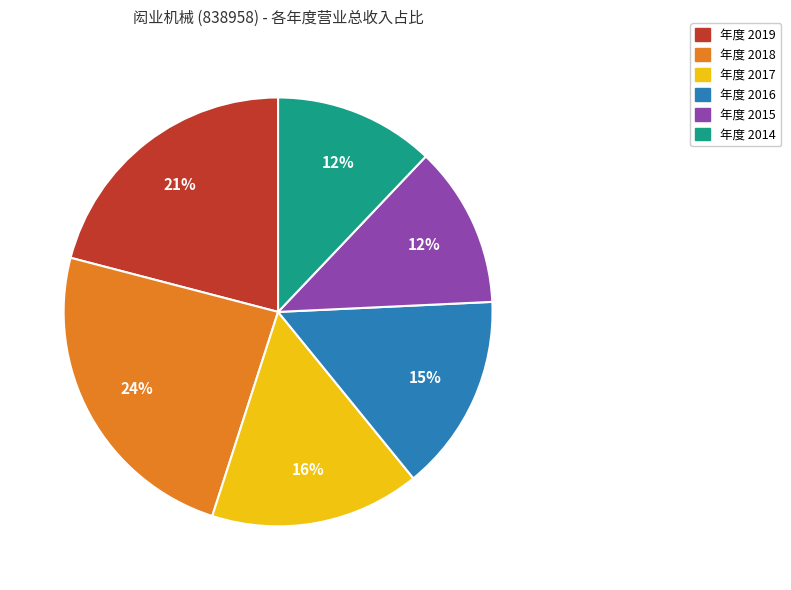

To the nearest percent, what is the difference between the largest and smallest slice percentages?

12%